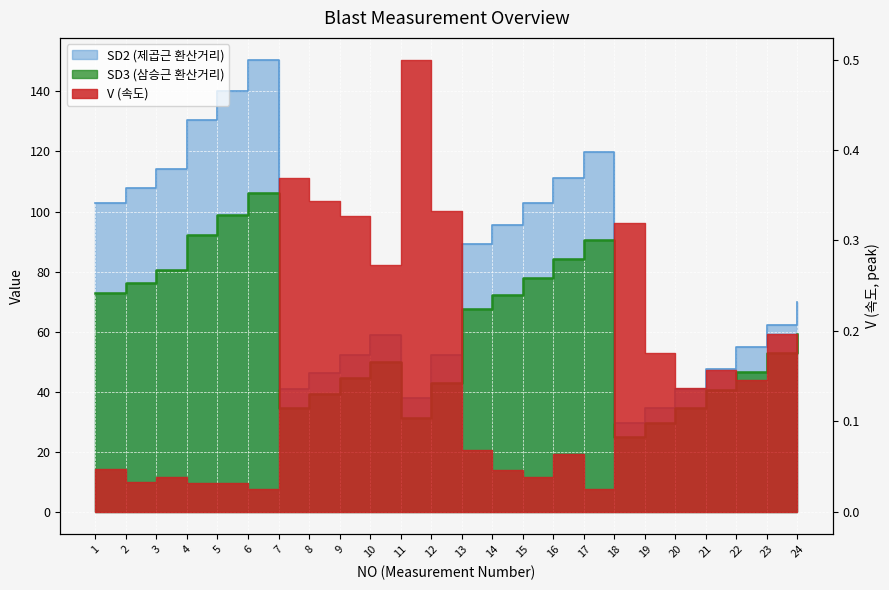

In SD3, how many points are higher than both neighbors (excluding endpoints)?

3